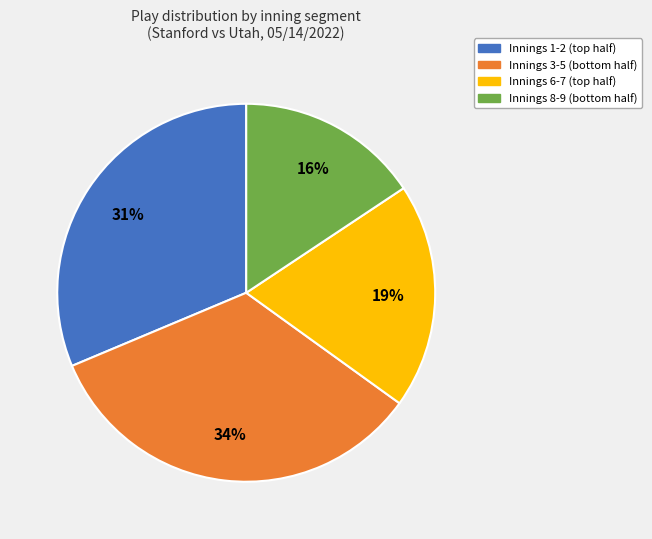

What is the smallest slice in the pie chart?

Innings 8-9 (bottom half)